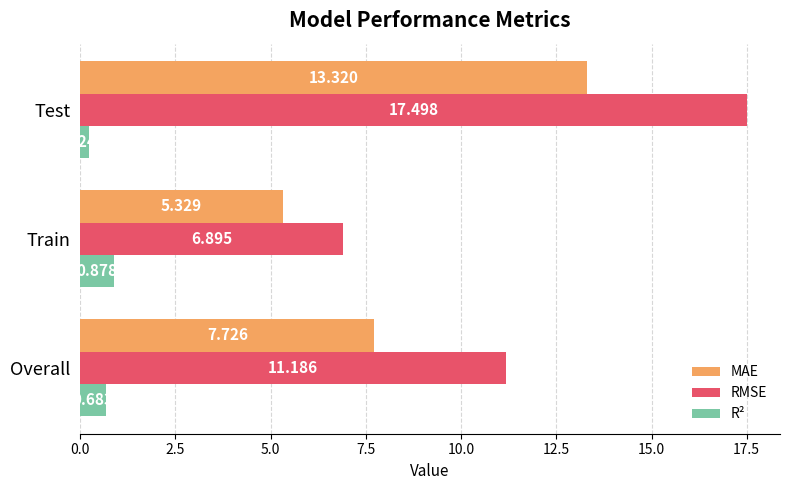

How many values in the RMSE series are below 11?

1